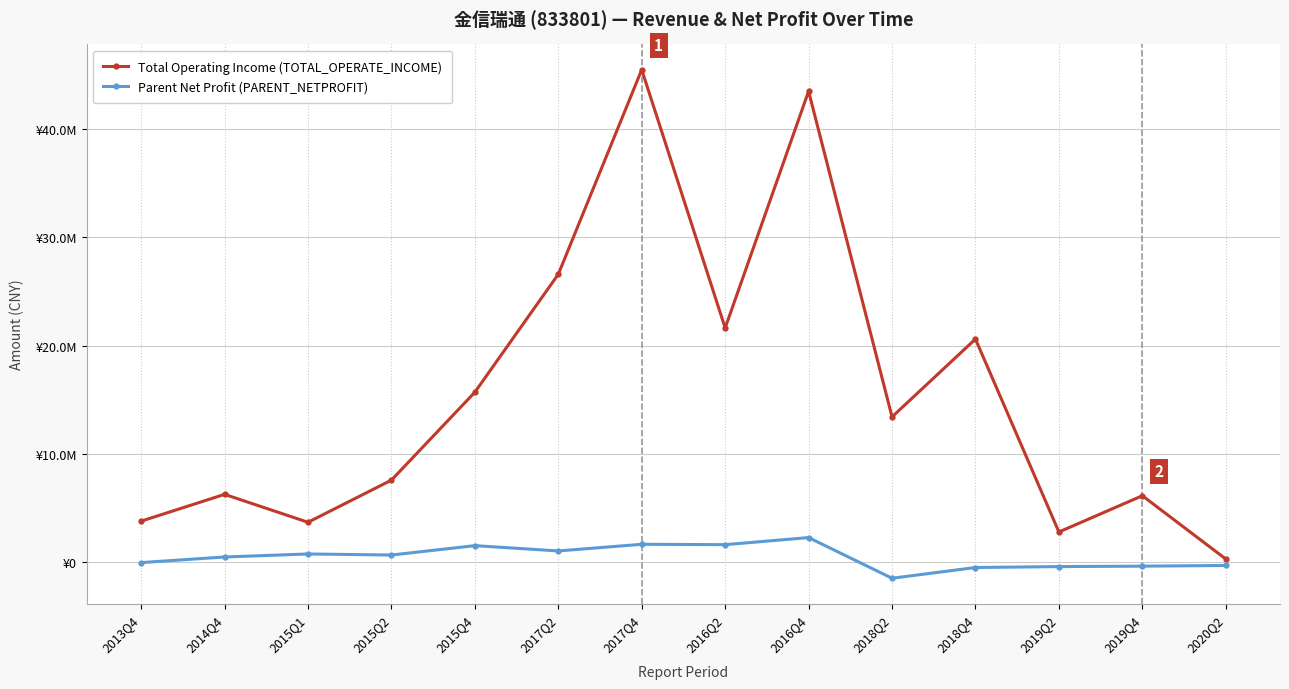

What is the value of the Parent Net Profit (PARENT_NETPROFIT) point at the 14th from the left?

-309769.4